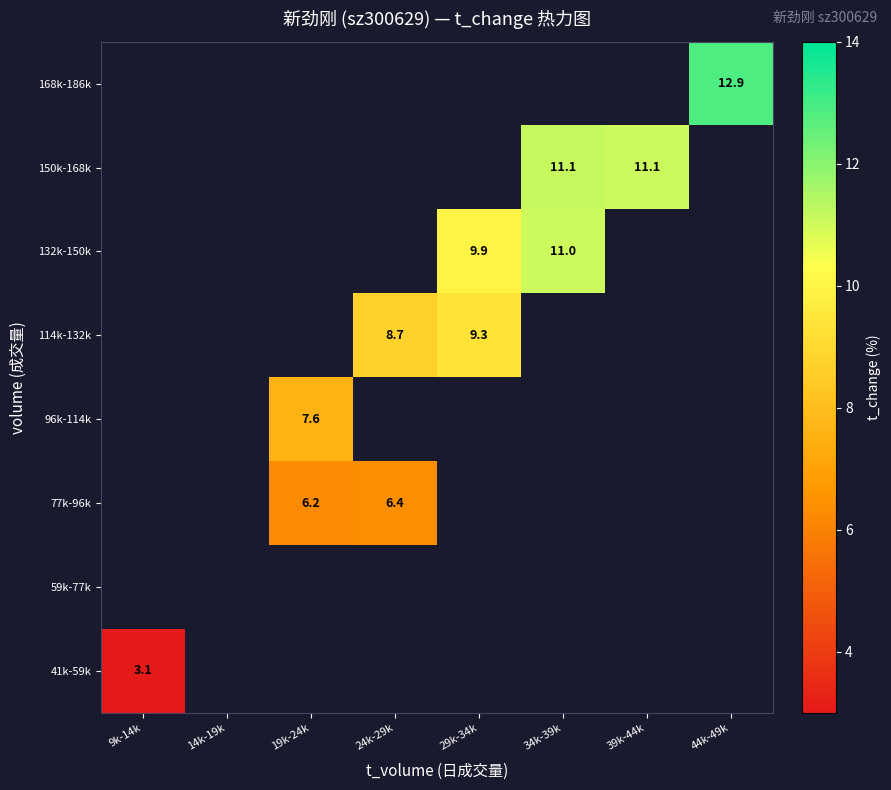

List the series in order of their peak value, highest first.

41k-59k, 59k-77k, 77k-96k, 96k-114k, 114k-132k, 132k-150k, 150k-168k, 168k-186k